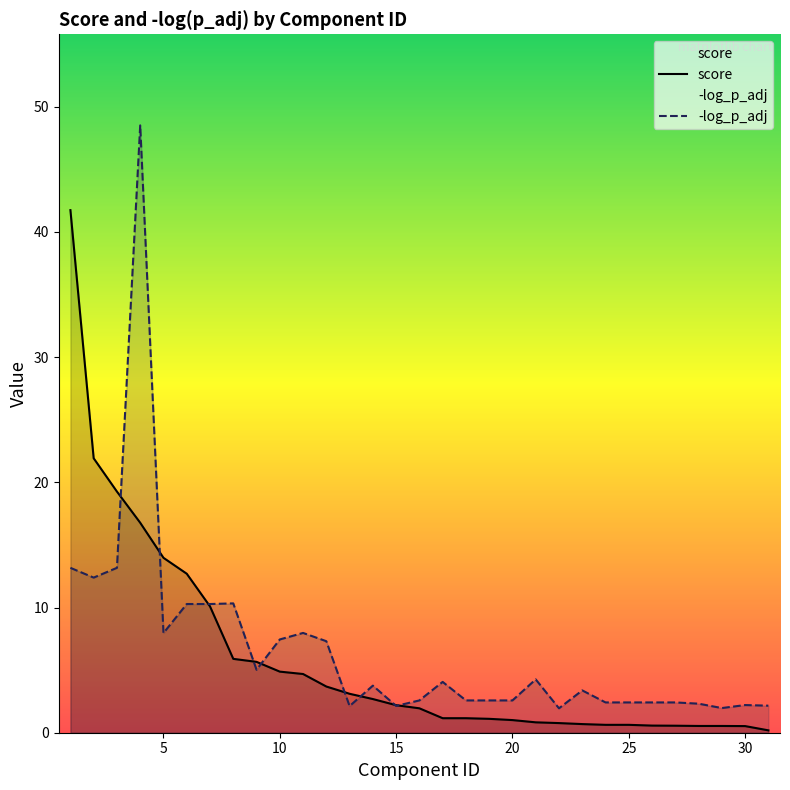

Which series has the largest range (max minus min)?

-log_p_adj